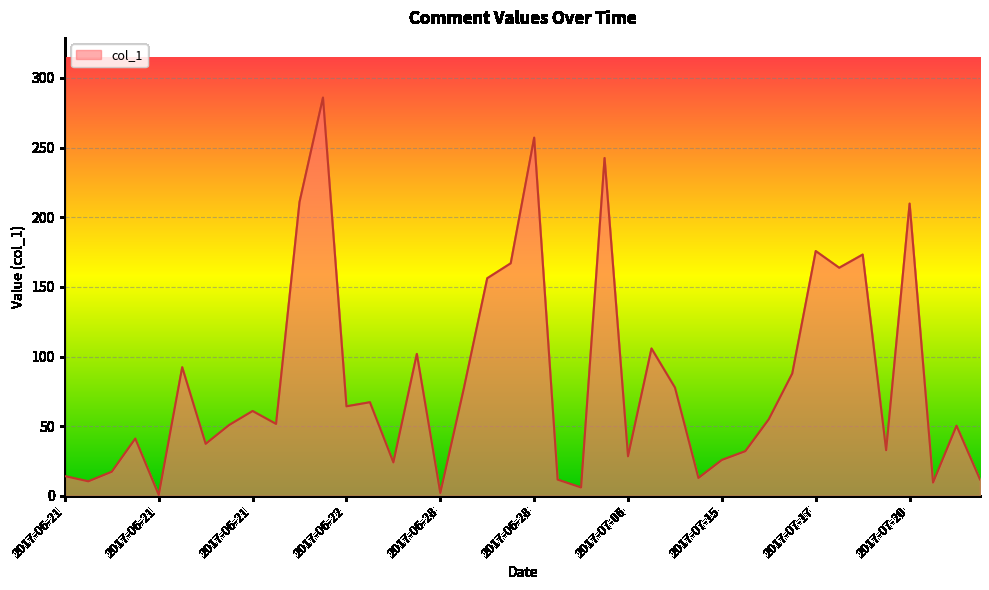

What is the maximum value shown in the chart?

285.9